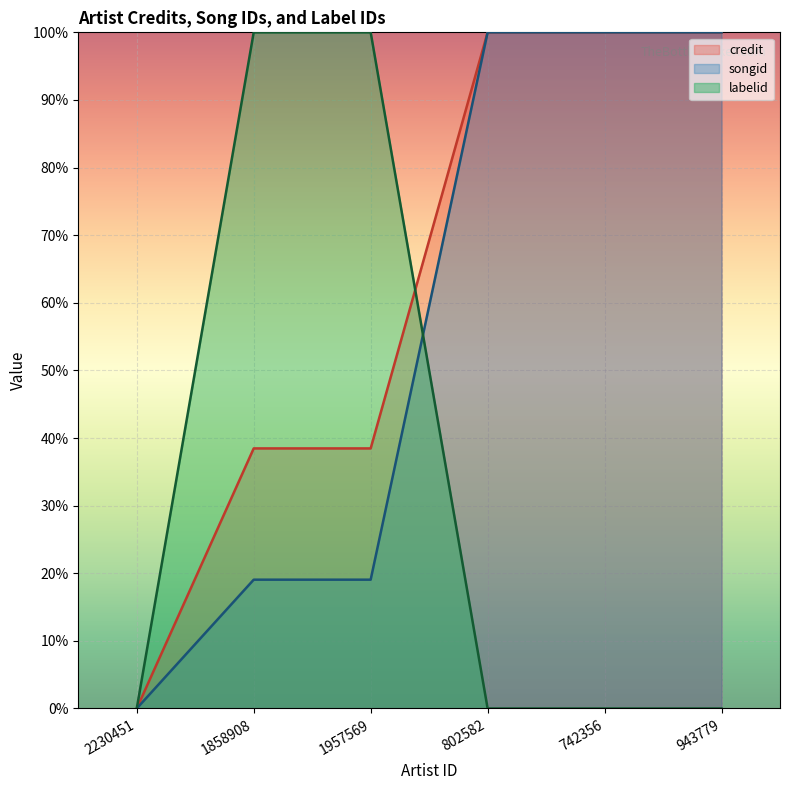

Is it true that credit equals 38.5 at 1858908?

True